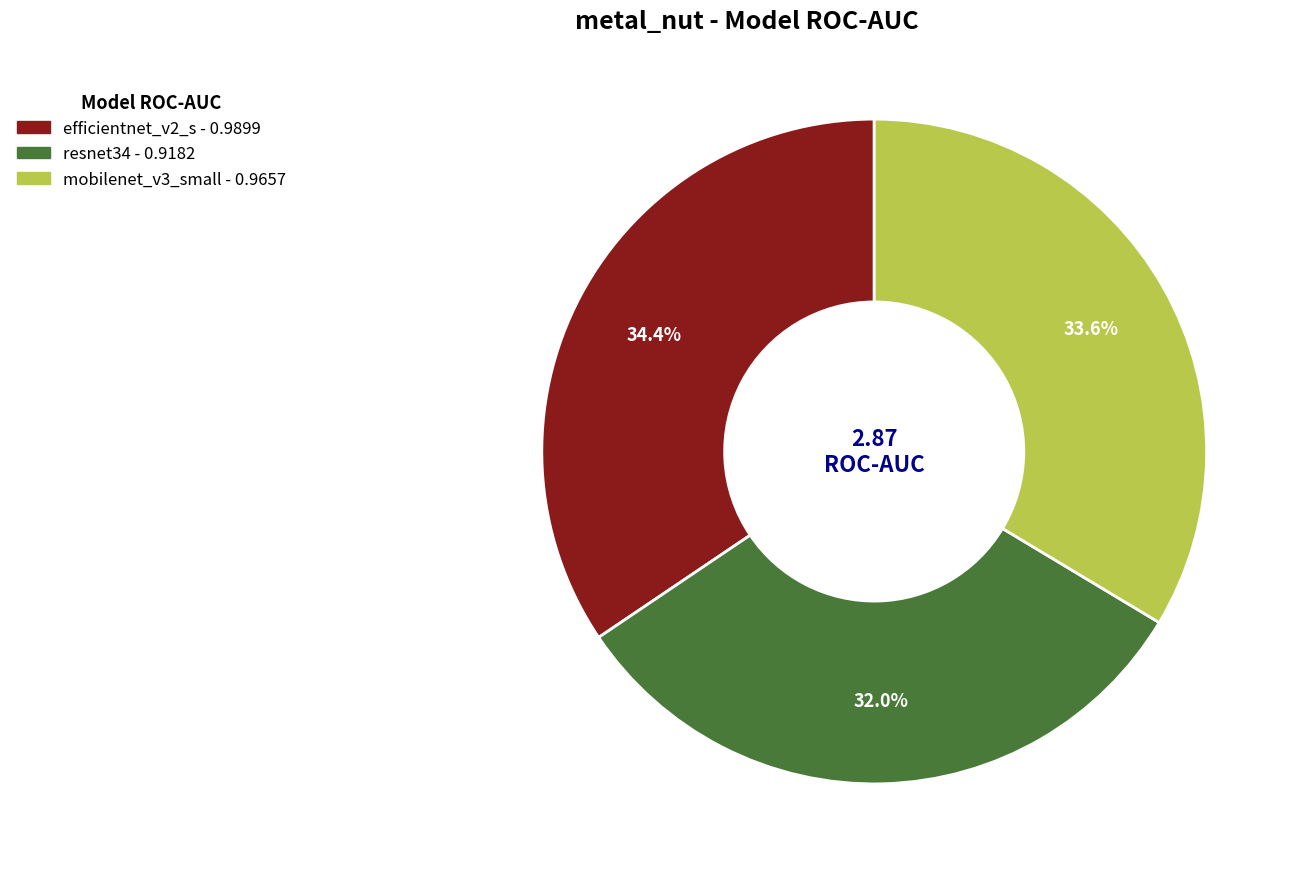

How many slices are in this pie chart?

3